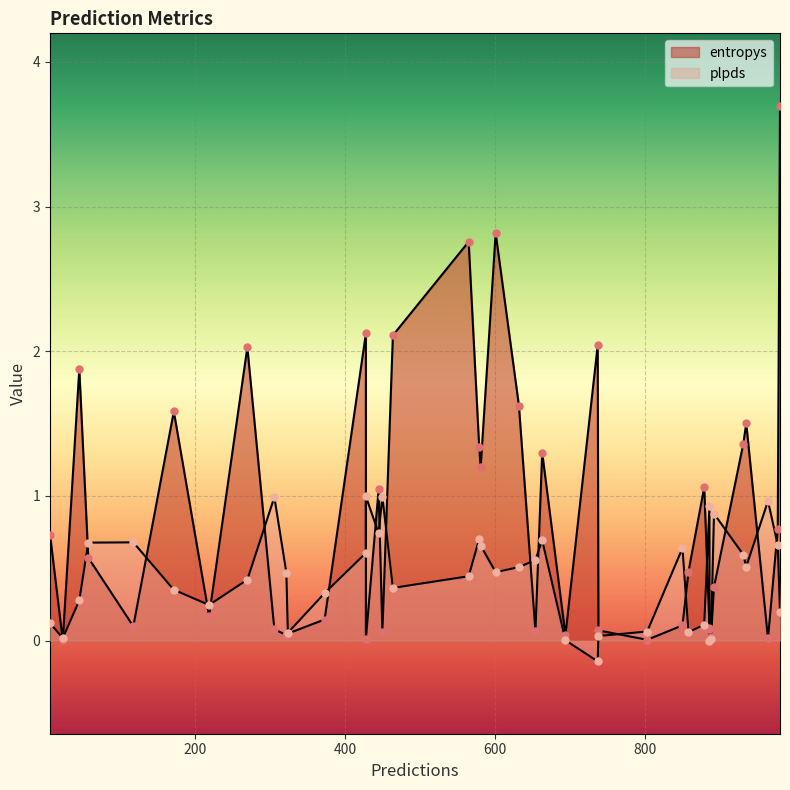

Which series has the largest total across all categories?

entropys